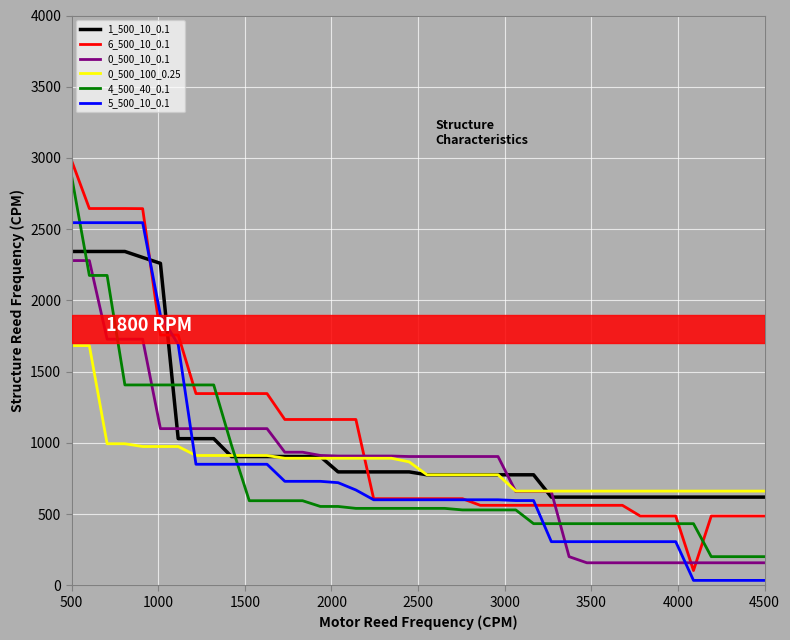

True or false: 4_500_40_0.1 and 0_500_100_0.25 intersect in this chart.

True